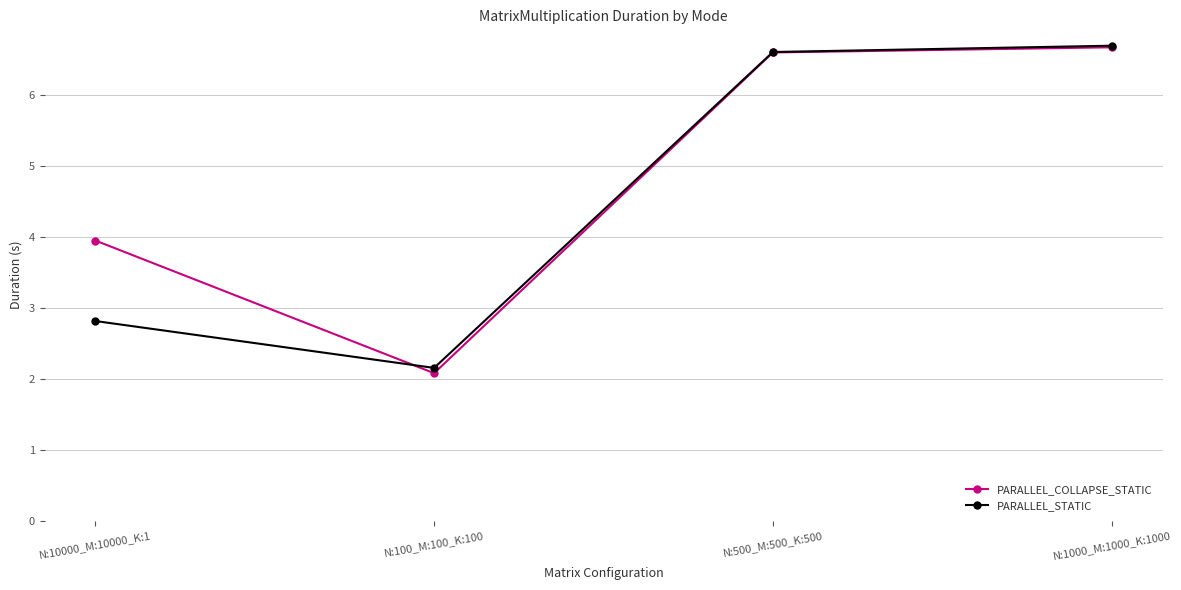

The PARALLEL_COLLAPSE_STATIC series shows 2.1 at N:100_M:100_K:100. True or false?

True